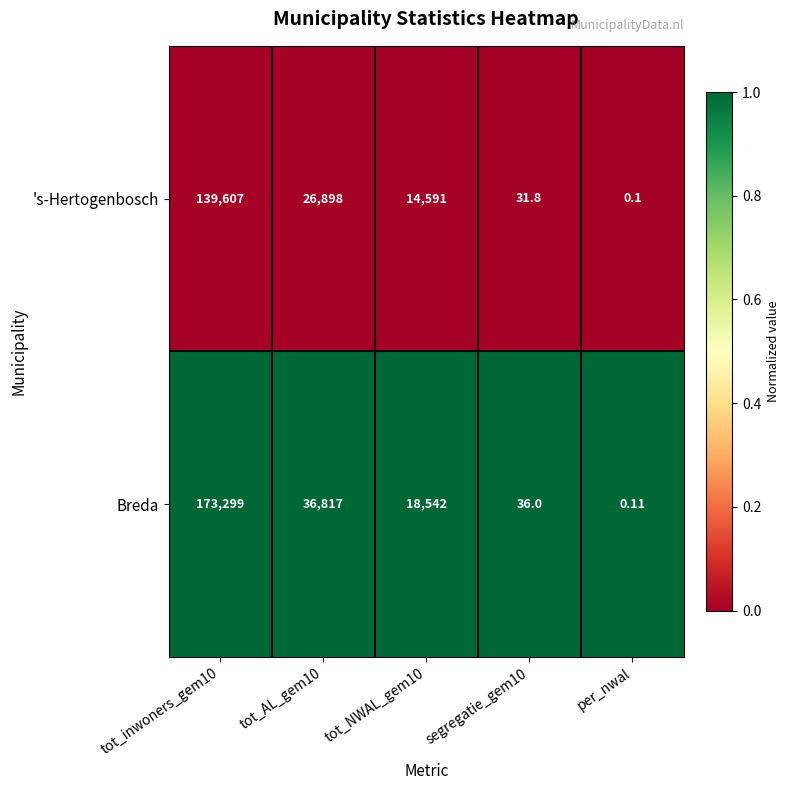

Between tot_NWAL_gem10 and segregatie_gem10, which series saw the biggest shift?

Breda